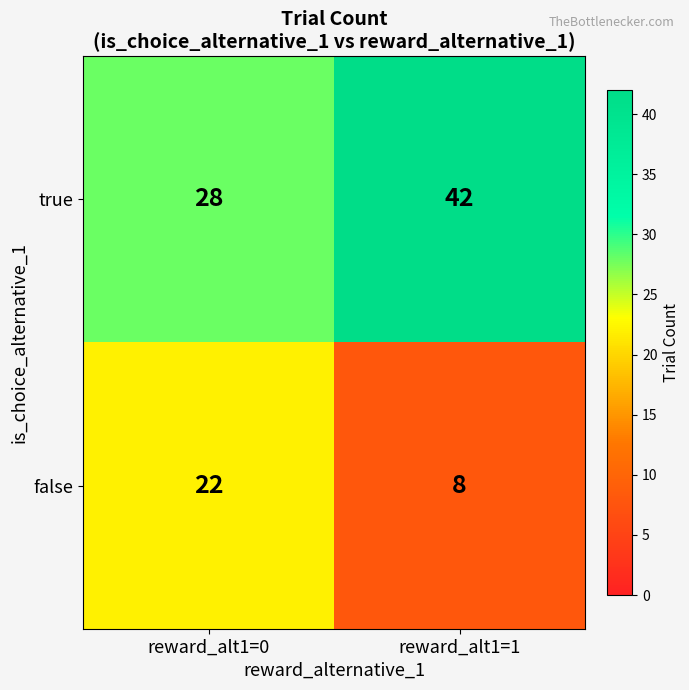

Which series has the largest total across all categories?

true